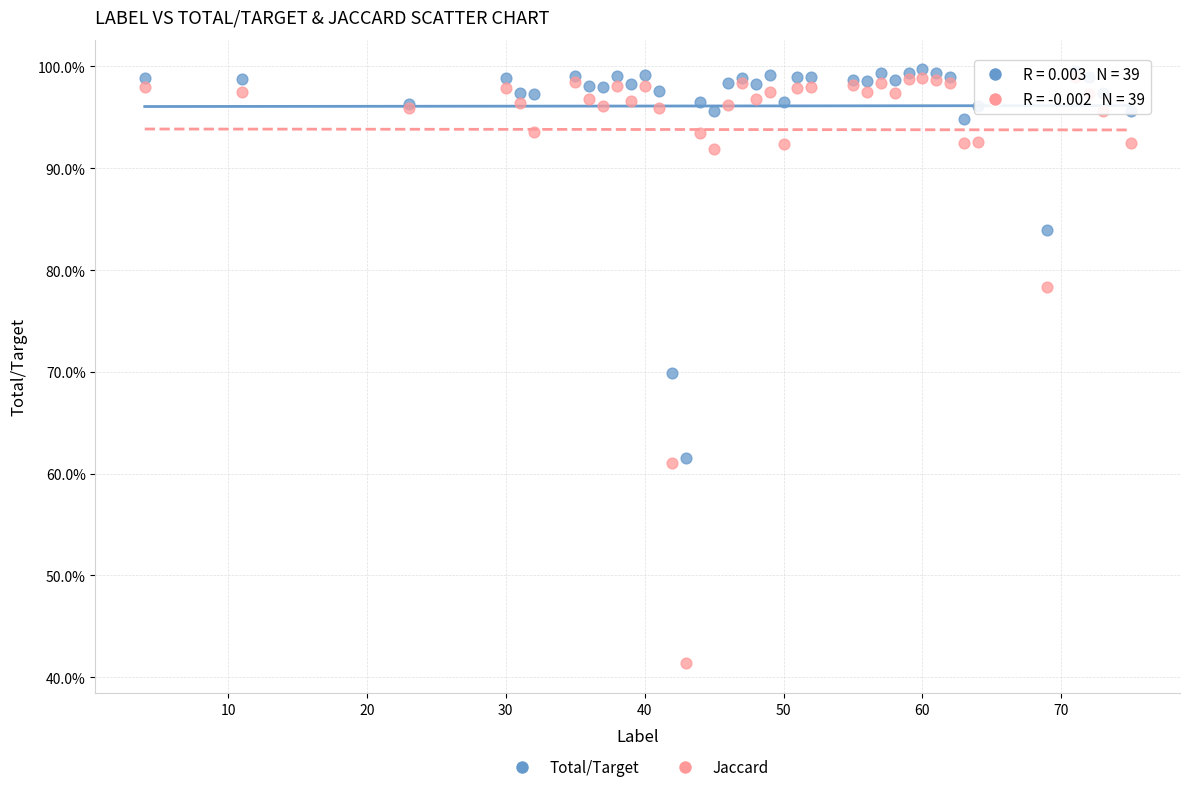

What are all the series names shown in the legend?

Total/Target, Jaccard